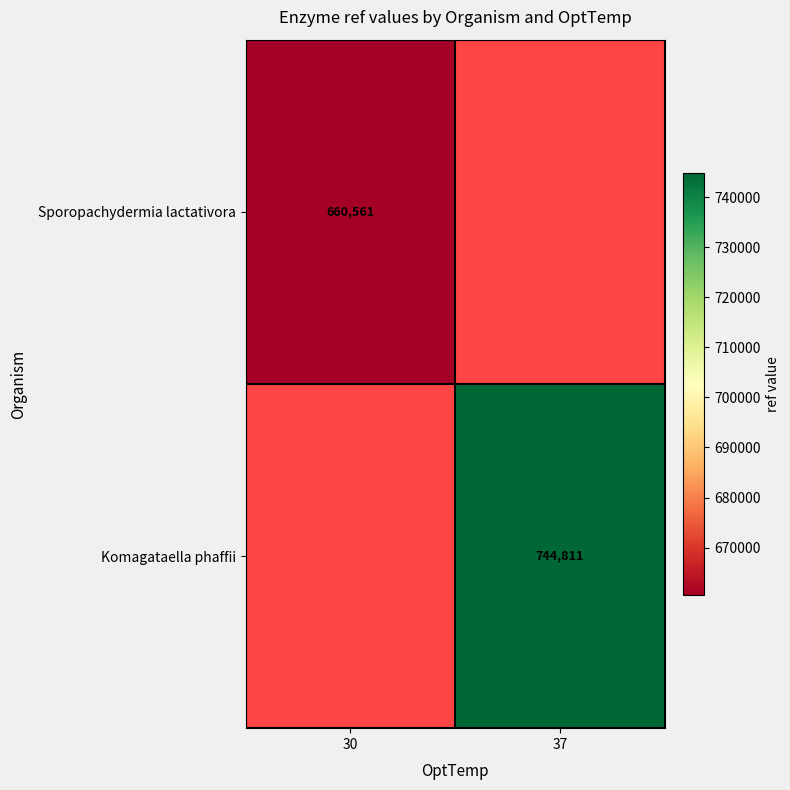

Is it true that Komagataella phaffii equals 744811 at 37?

True